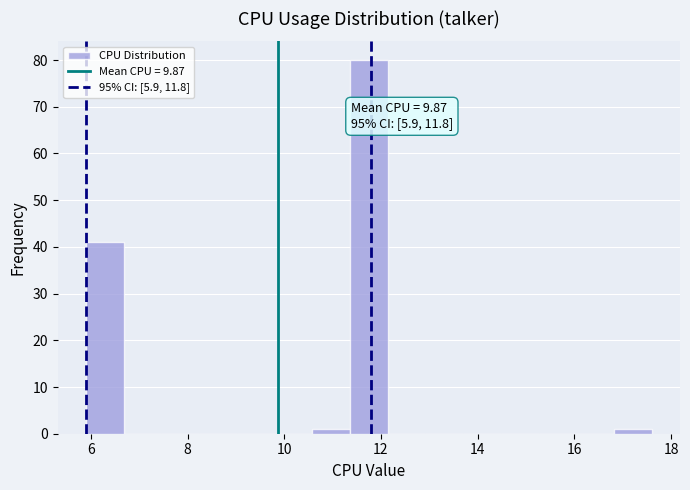

Around what value on the x-axis is the tallest bar? Give the approximate position of its centre, as read against the axis.

11.8